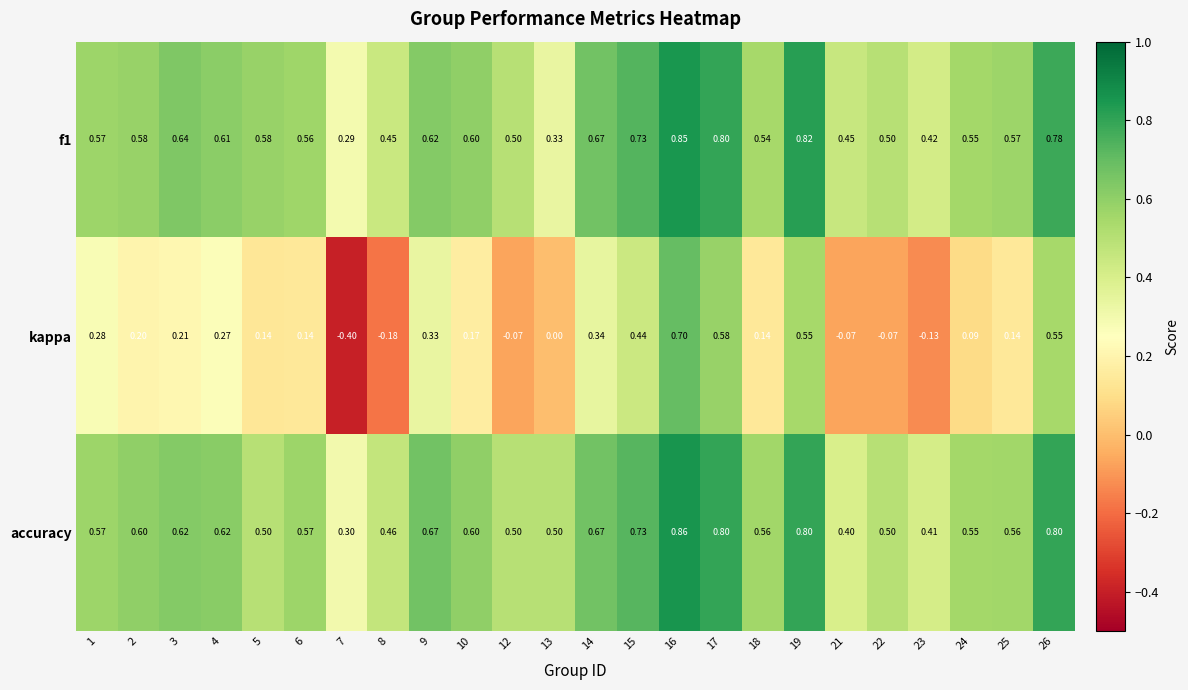

Which series has the largest total across all categories?

accuracy